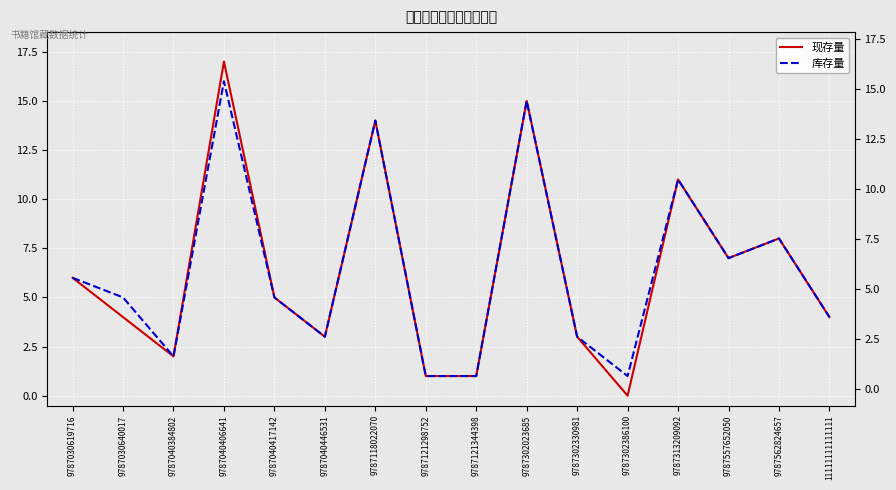

At which category does 现存量 reach its first local peak?

9787040406641